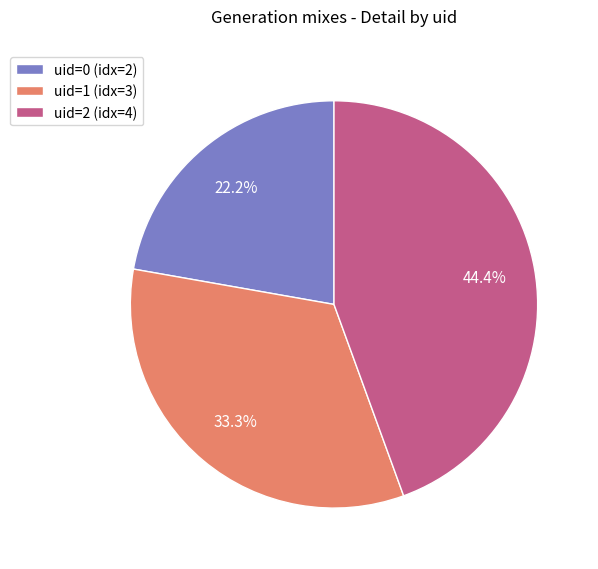

Is there a majority slice in this chart?

No